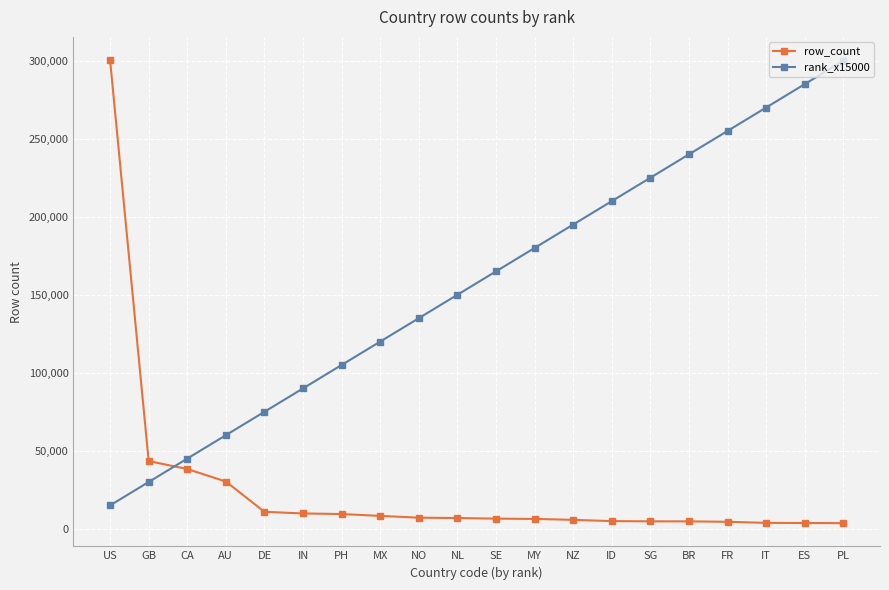

At which category is the sum across all series the highest?

US